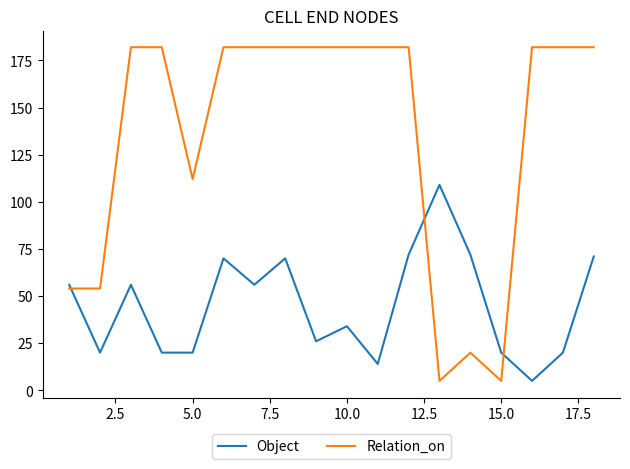

What is the difference between the maximum and minimum values in the Relation_on series?

177